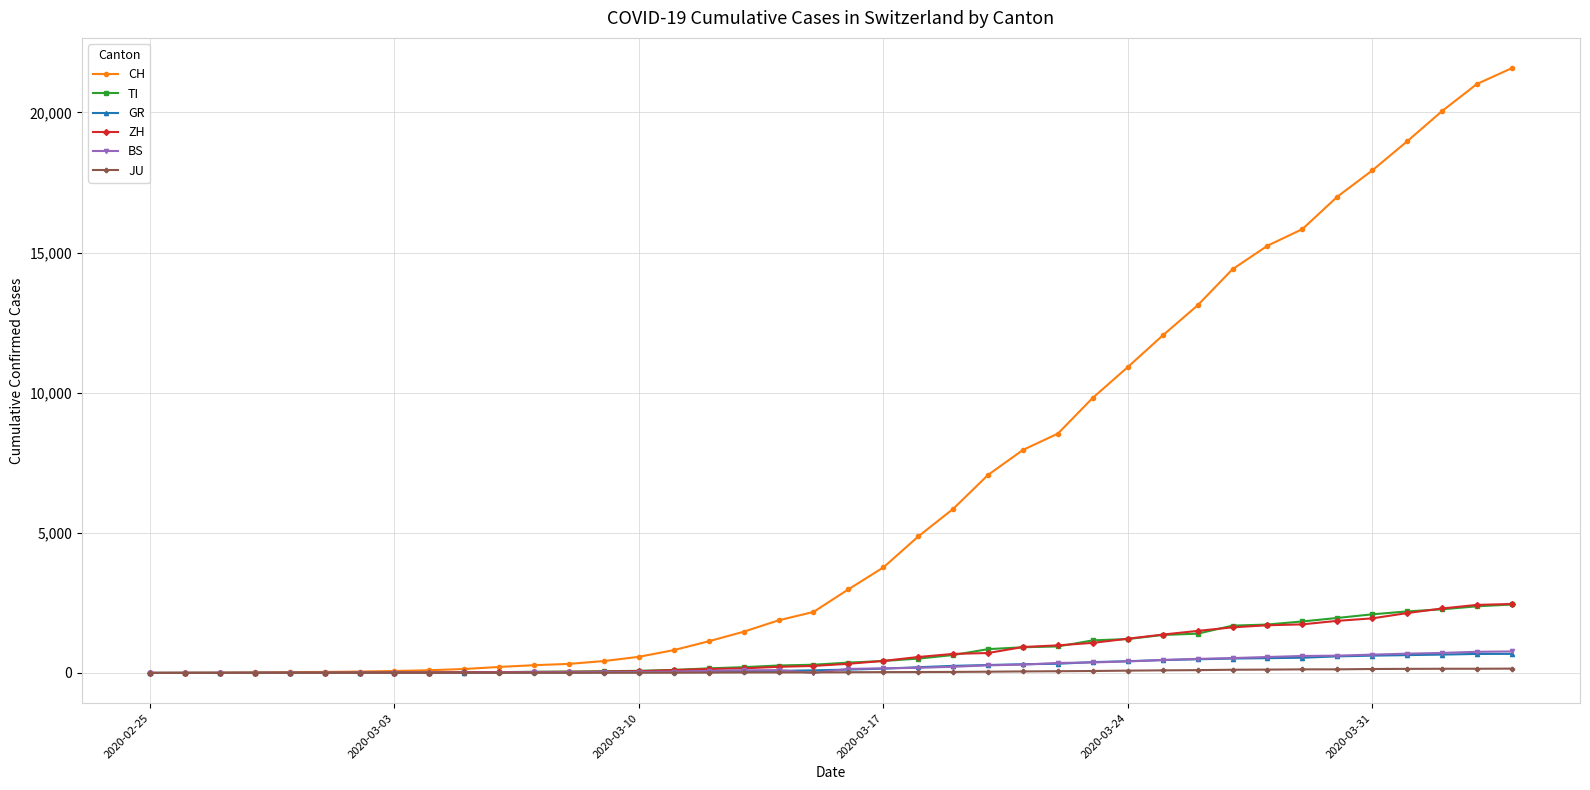

Which series has the largest range (max minus min)?

CH